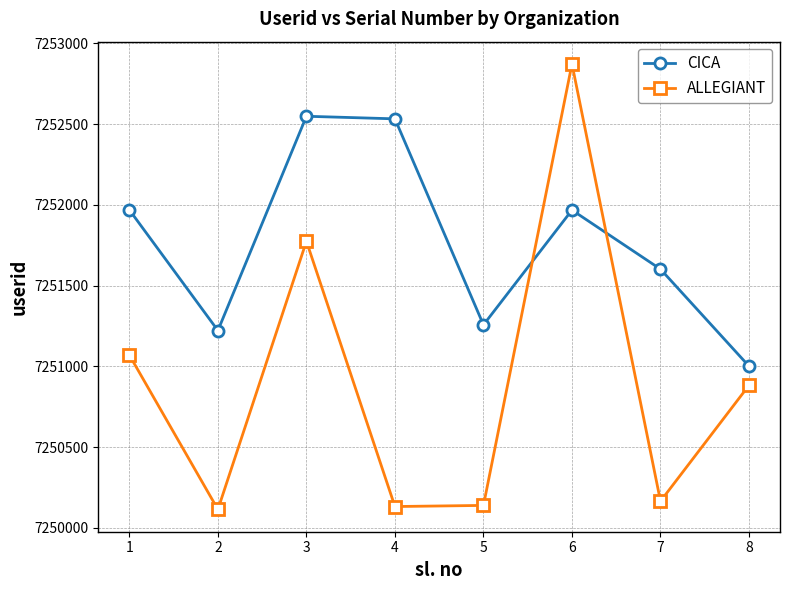

What is the average value of the CICA series?

7251763